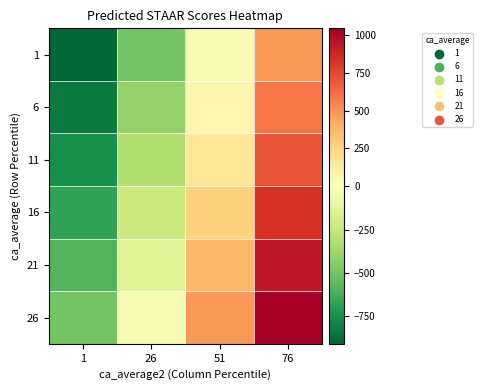

List the series in order of their overall mean, highest first.

26, 21, 16, 11, 6, 1